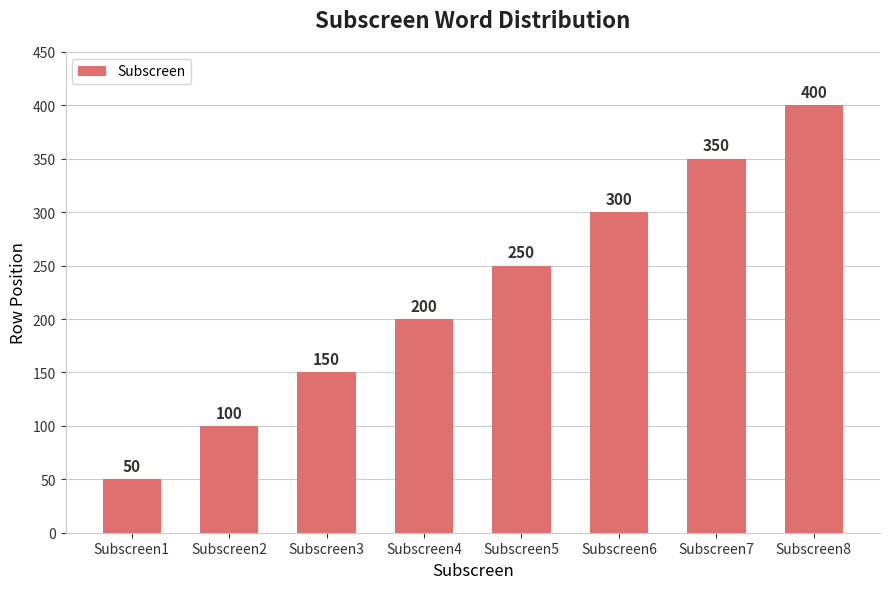

Is it true that the value at Subscreen2 is 171?

False